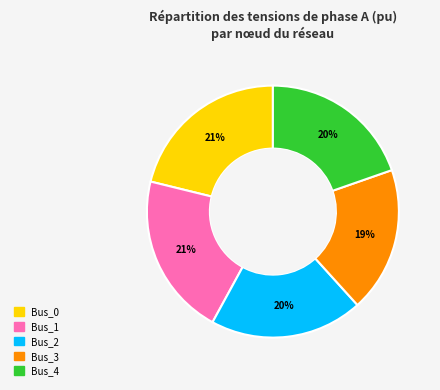

Which category has the smallest portion of the pie?

Bus_3